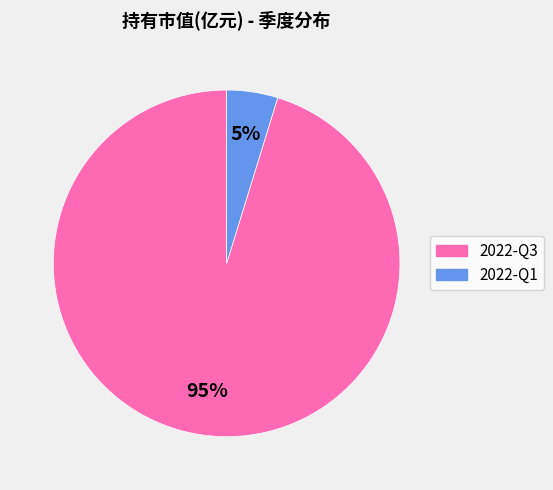

Is the sum of 2022-Q3 and 2022-Q1 greater than half?

Yes